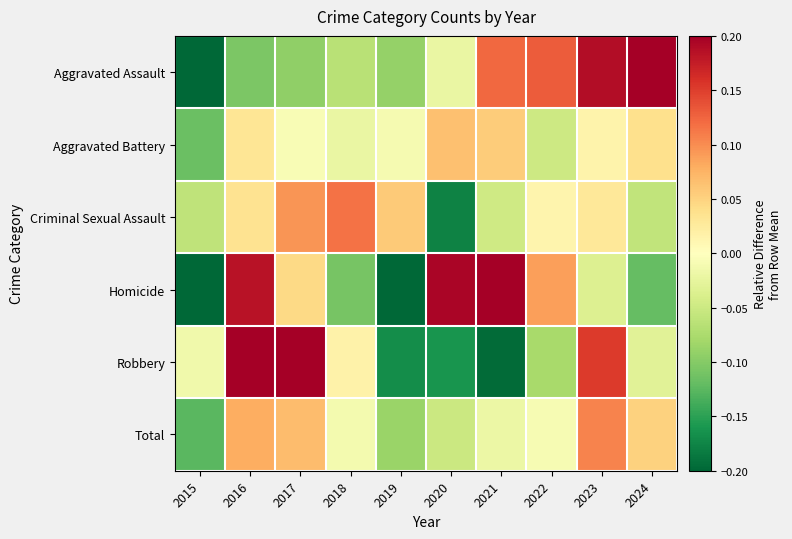

Count the number of data series in this chart.

6